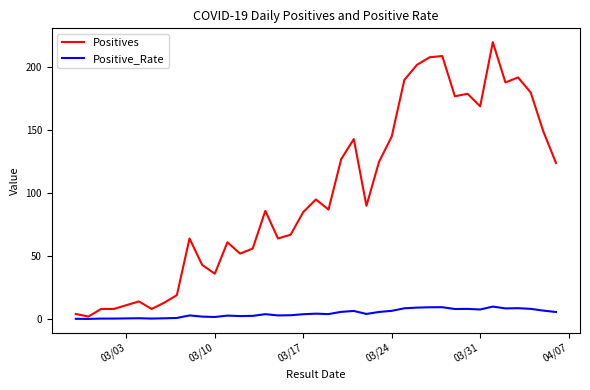

Which series has the largest total across all categories?

Positives